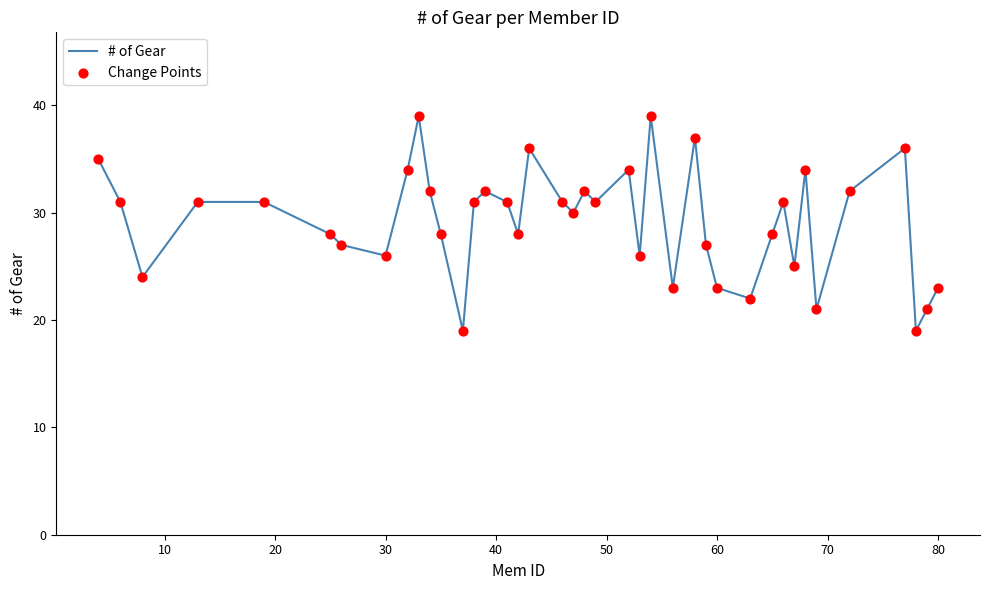

What is the difference between the maximum and minimum values?

20